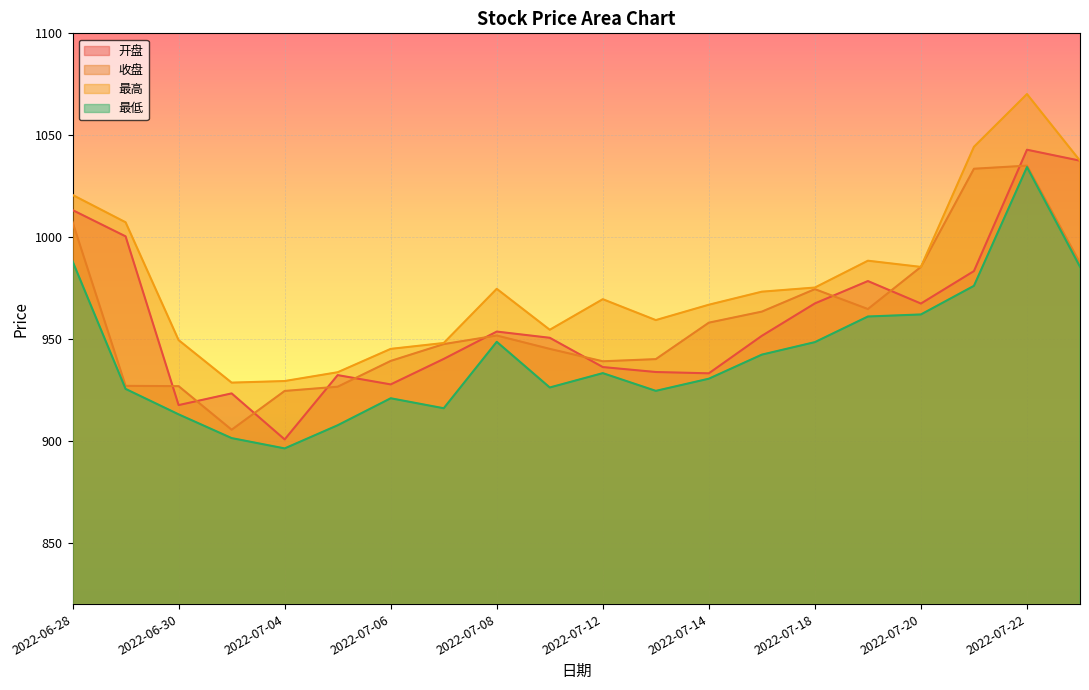

At which category is the sum across all series the highest?

2022-07-22